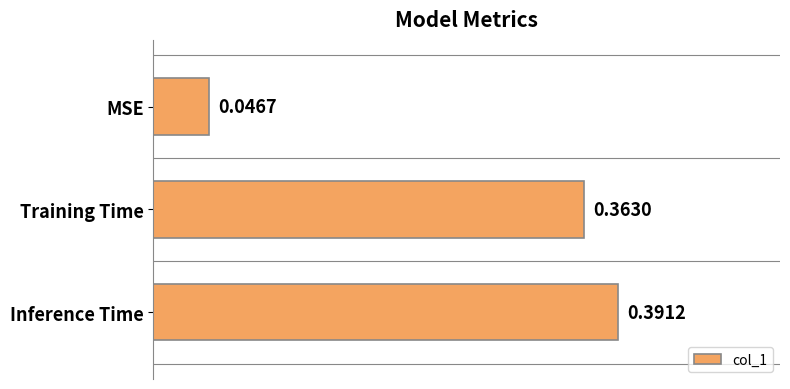

Rank the categories by value from highest to lowest.

Inference Time, Training Time, MSE